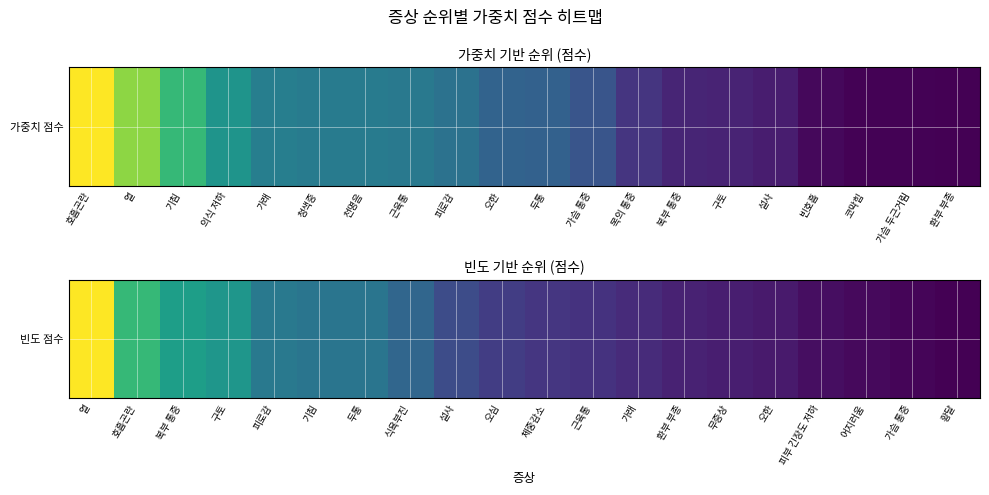

What is the sum of all values?

5.4